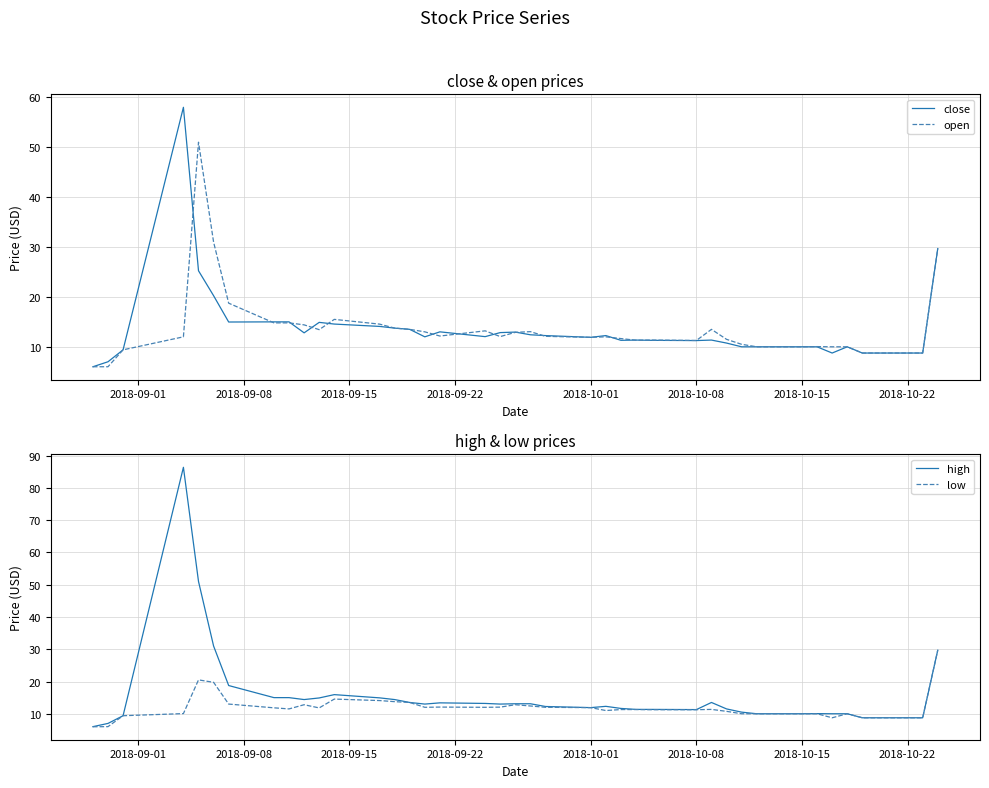

Which series has the largest total across all categories?

high